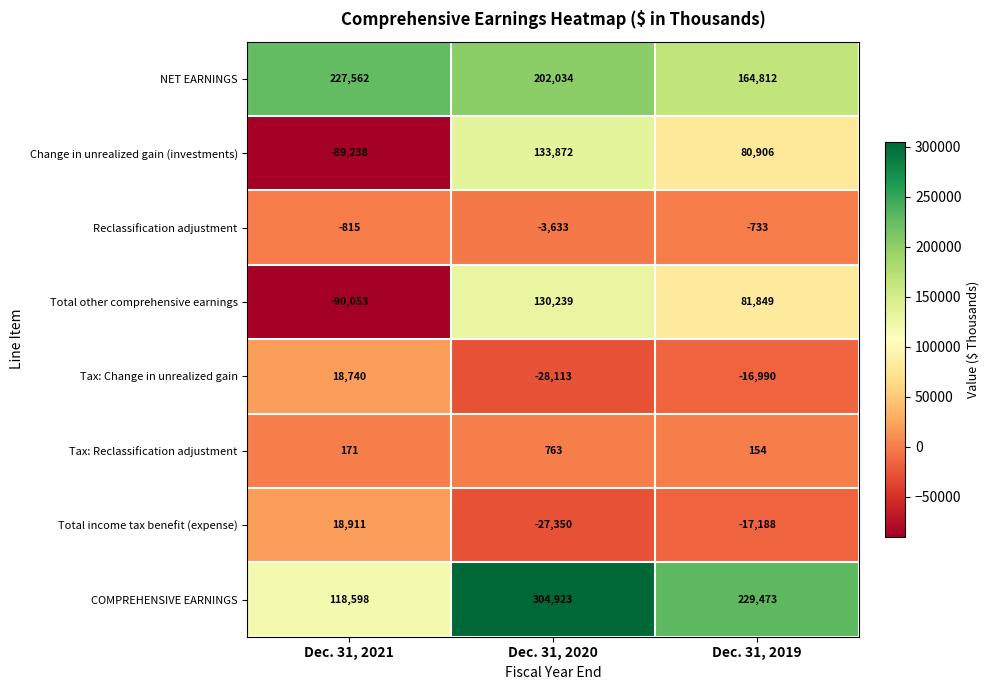

Reading right to left, transcribe all the data shown in this chart.

NET EARNINGS: 164812	202034	227562
Change in unrealized gain (investments): 80906	133872	-89238
Reclassification adjustment: -733	-3633	-815
Total other comprehensive earnings: 81849	130239	-90053
Tax: Change in unrealized gain: -16990	-28113	18740
Tax: Reclassification adjustment: 154	763	171
Total income tax benefit (expense): -17188	-27350	18911
COMPREHENSIVE EARNINGS: 229473	304923	118598